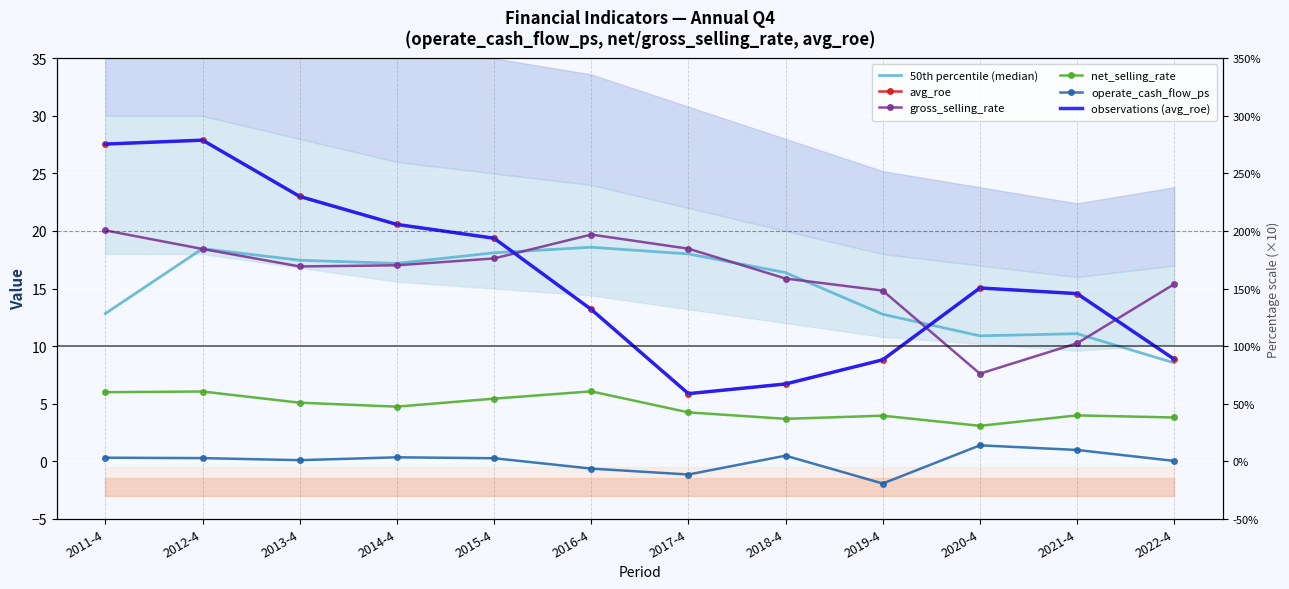

What is the average value of the net_selling_rate series?

4.7